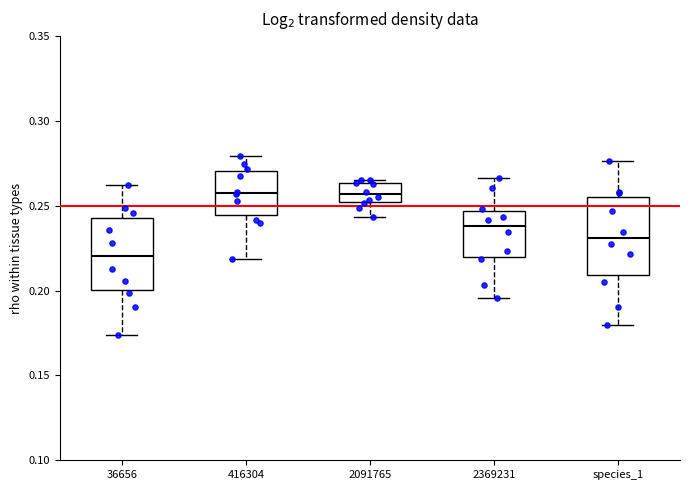

Where does the median line of the box for 36656 sit on the y-axis? The values are not printed on the chart, so give them approximately, as read against the axis.

0.220